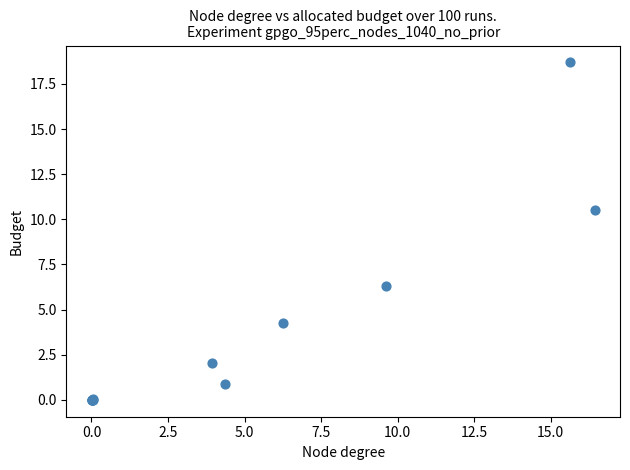

What Y value in the scatter plot is closest to 9?

10.5